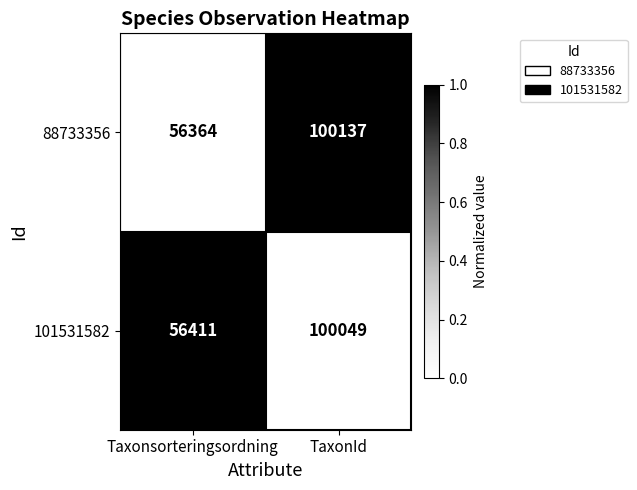

At which category does the chart reach its minimum across all series?

Taxonsorteringsordning